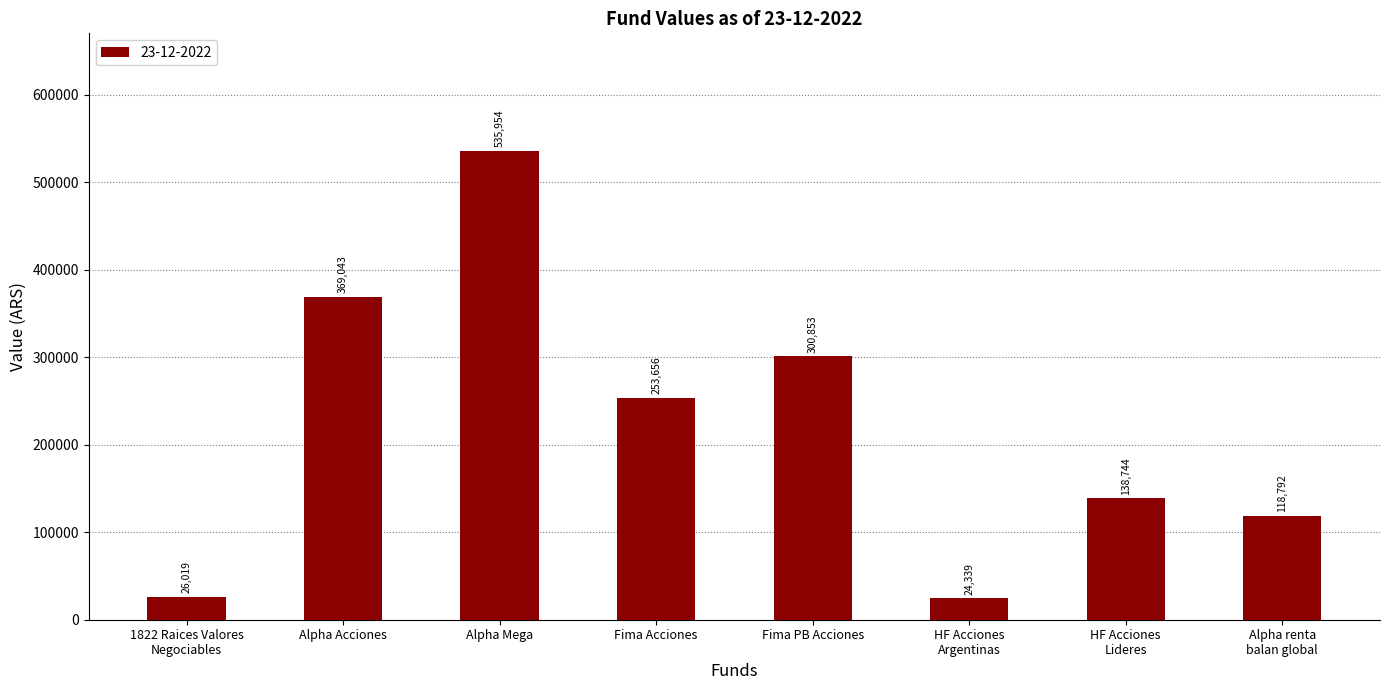

What is the greatest value displayed?

535953.7